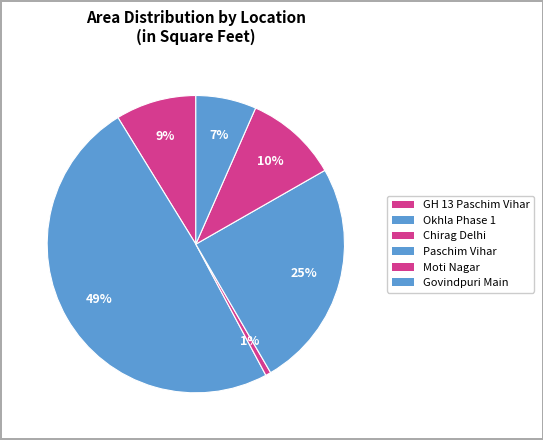

Which category has the smallest portion of the pie?

Chirag Delhi